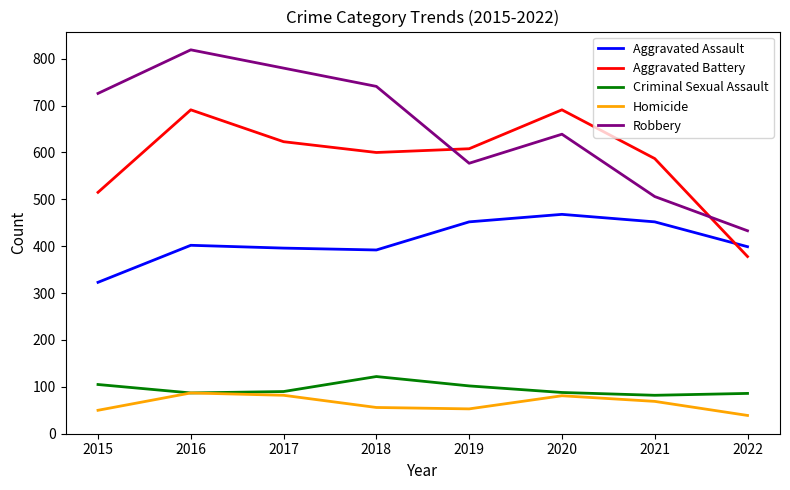

Is the value of Aggravated Battery at 2016 greater than the value of Aggravated Assault at 2019?

Yes